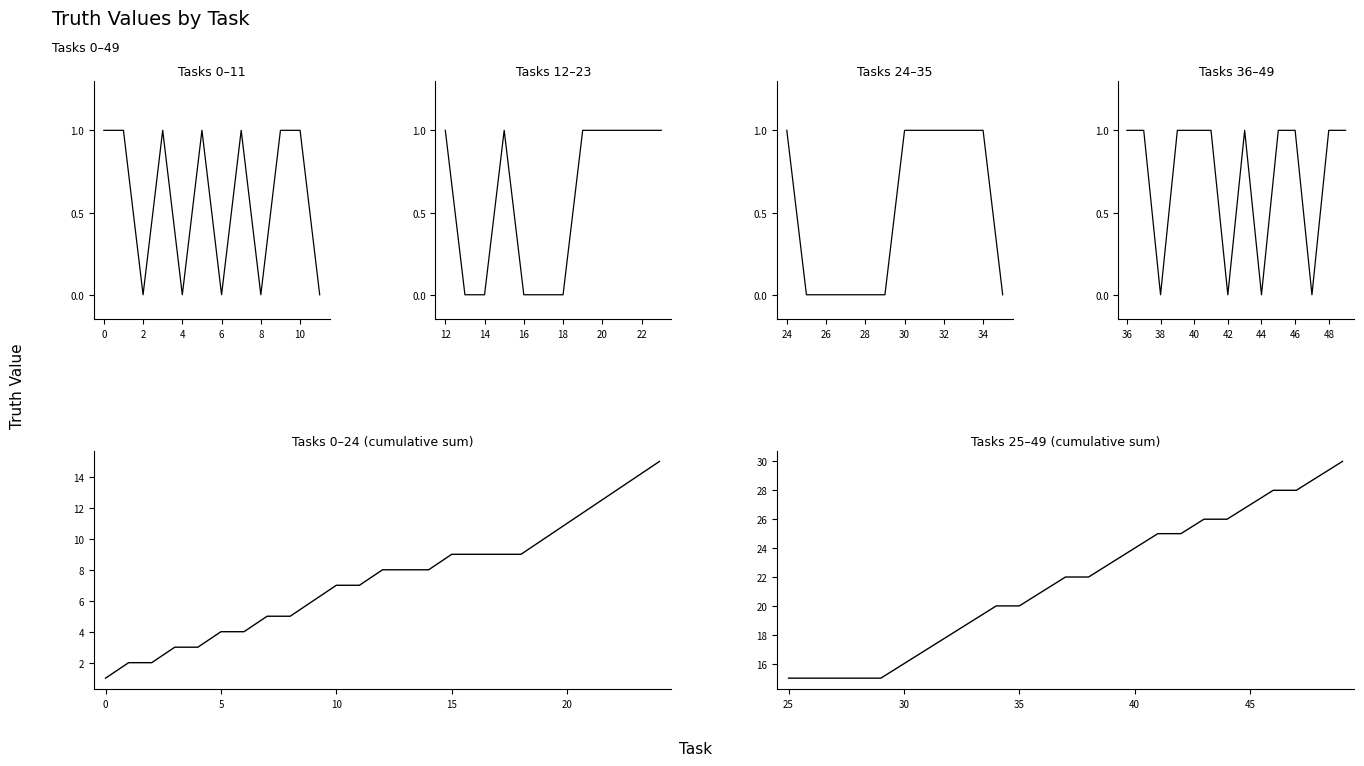

True or false: the data shows 33 at 40.

False